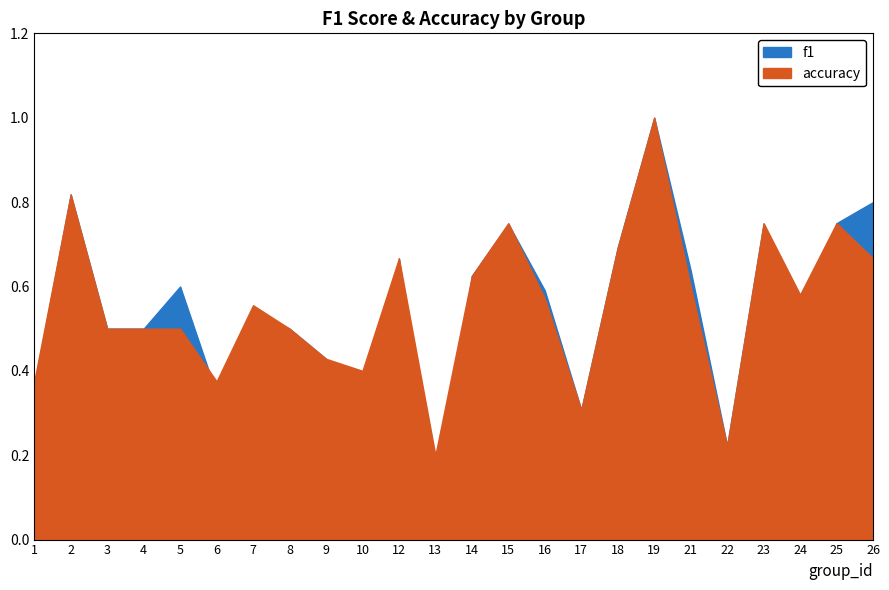

How many accuracy values are between 0 and 1?

24